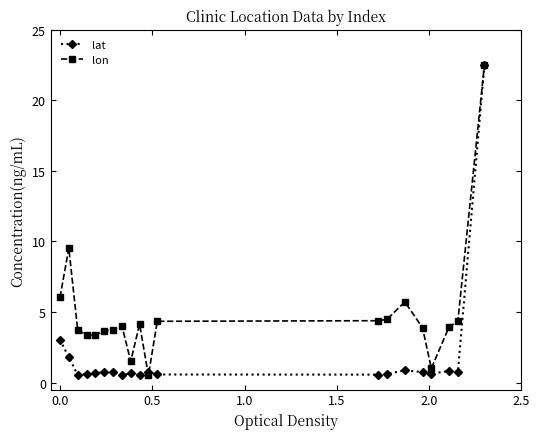

List the series in order of their overall mean, highest first.

lon, lat